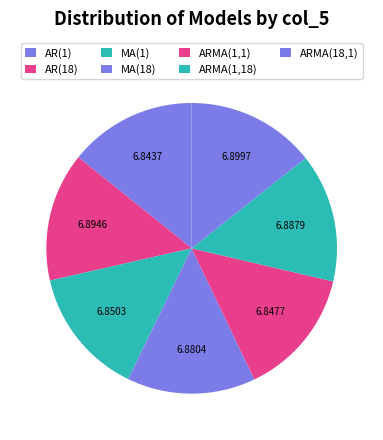

True or false: ARMA(18,1) accounts for 8% of the total.

False